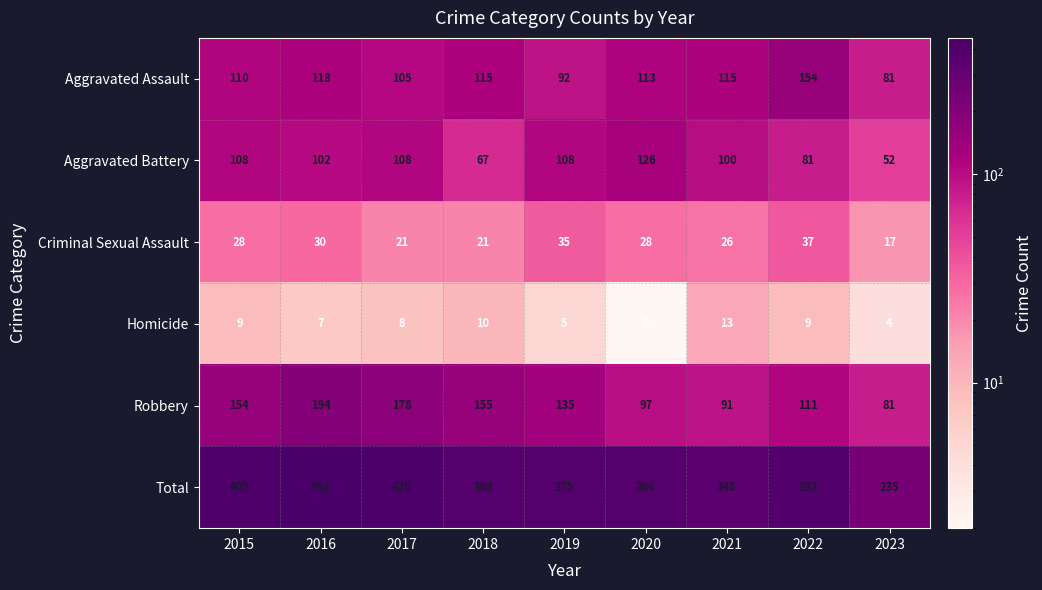

What is the sum of all Robbery values?

1196